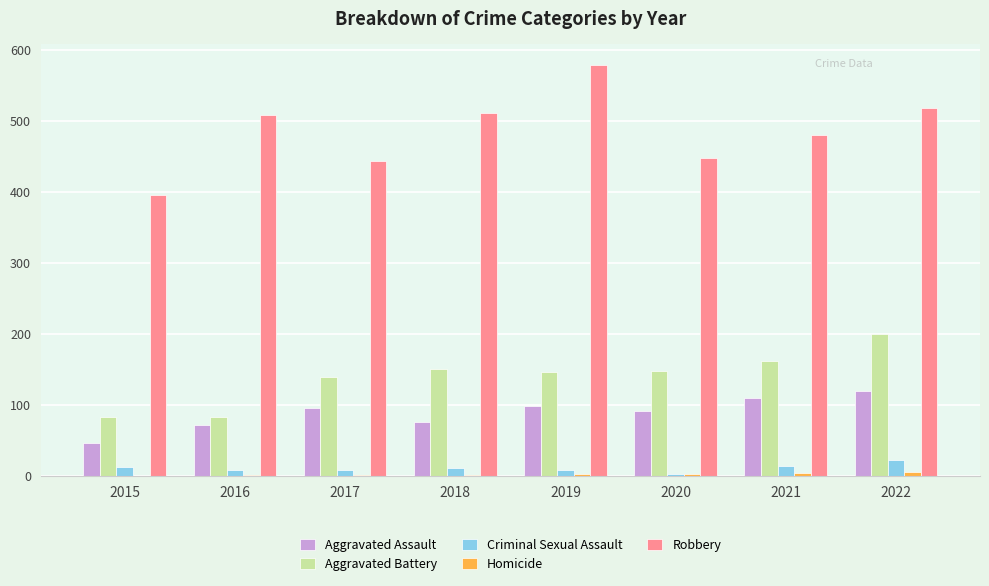

At which label is Robbery closest to 487?

2021